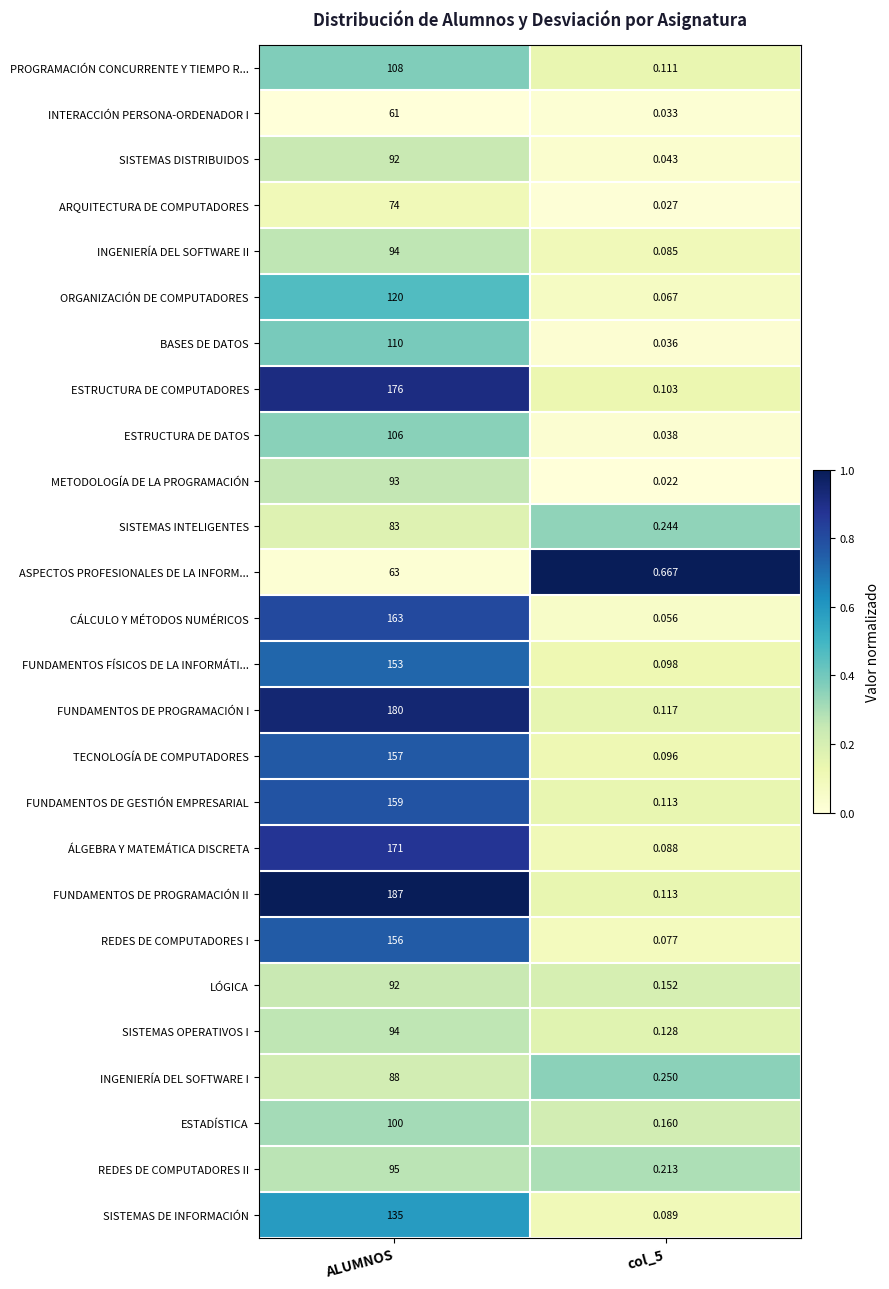

Which series has the largest total across all categories?

FUNDAMENTOS DE PROGRAMACIÓN II